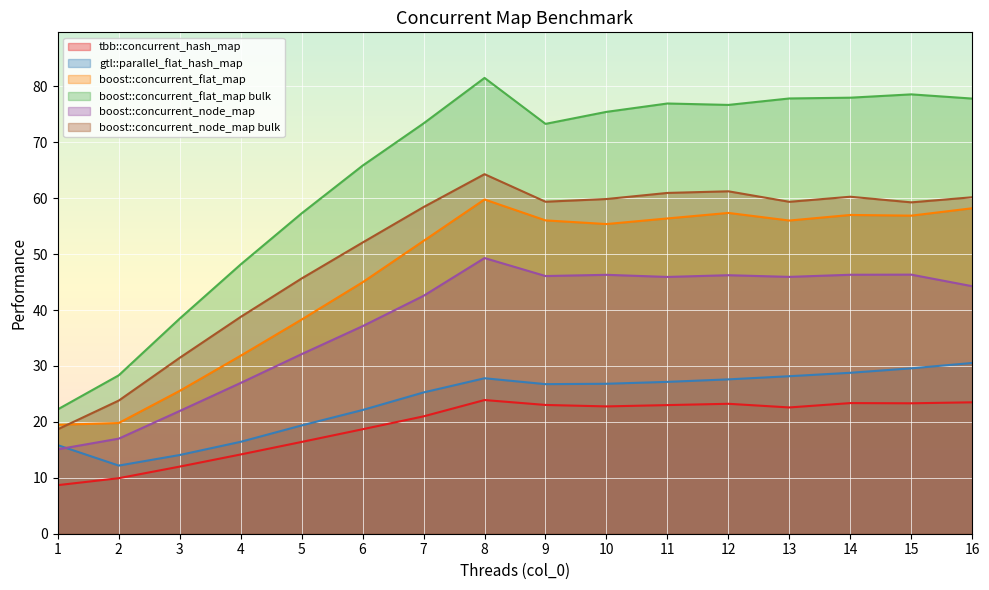

At which label is boost::concurrent_node_map closest to 32?

5